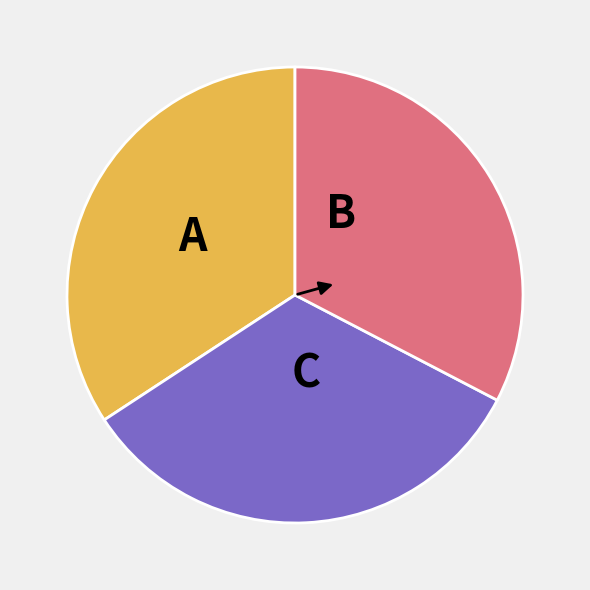

Is there any slice that represents more than half of the pie?

No